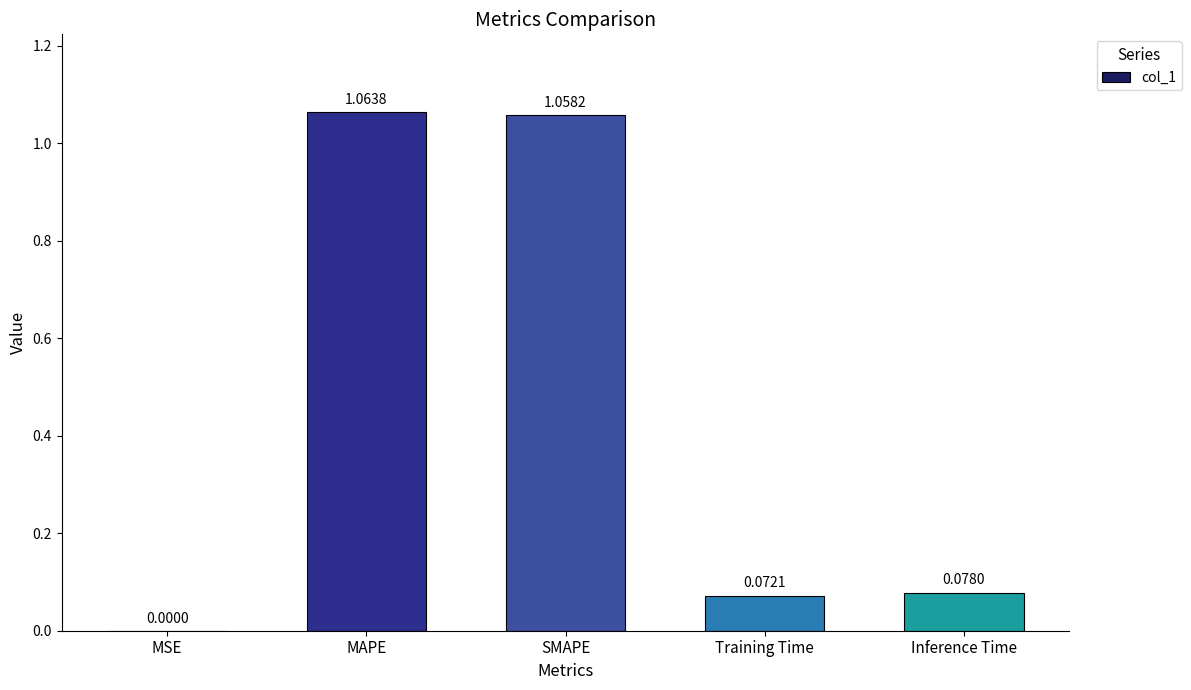

Between Inference Time and SMAPE, which is larger?

SMAPE